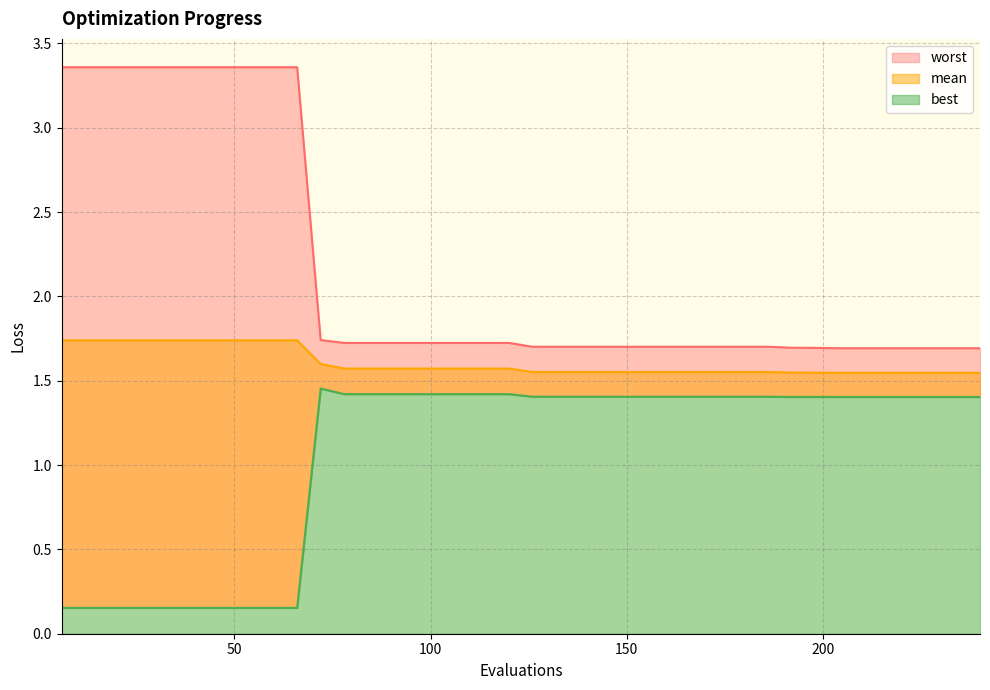

Reading right to left, extract all data points from this chart.

mean: 240=1.5	234=1.5	228=1.5	222=1.5	216=1.5	210=1.5	204=1.5	198=1.5	192=1.5	186=1.6	180=1.6	174=1.6	168=1.6	162=1.6	156=1.6	150=1.6	144=1.6	138=1.6	132=1.6	126=1.6	120=1.6	114=1.6	108=1.6	102=1.6	96=1.6	90=1.6	84=1.6	78=1.6	72=1.6	66=1.7	60=1.7	54=1.7	48=1.7	42=1.7	36=1.7	30=1.7	24=1.7	18=1.7	12=1.7	6=1.7
best: 240=1.4	234=1.4	228=1.4	222=1.4	216=1.4	210=1.4	204=1.4	198=1.4	192=1.4	186=1.4	180=1.4	174=1.4	168=1.4	162=1.4	156=1.4	150=1.4	144=1.4	138=1.4	132=1.4	126=1.4	120=1.4	114=1.4	108=1.4	102=1.4	96=1.4	90=1.4	84=1.4	78=1.4	72=1.5	66=0.2	60=0.2	54=0.2	48=0.2	42=0.2	36=0.2	30=0.2	24=0.2	18=0.2	12=0.2	6=0.2
worst: 240=1.7	234=1.7	228=1.7	222=1.7	216=1.7	210=1.7	204=1.7	198=1.7	192=1.7	186=1.7	180=1.7	174=1.7	168=1.7	162=1.7	156=1.7	150=1.7	144=1.7	138=1.7	132=1.7	126=1.7	120=1.7	114=1.7	108=1.7	102=1.7	96=1.7	90=1.7	84=1.7	78=1.7	72=1.7	66=3.4	60=3.4	54=3.4	48=3.4	42=3.4	36=3.4	30=3.4	24=3.4	18=3.4	12=3.4	6=3.4